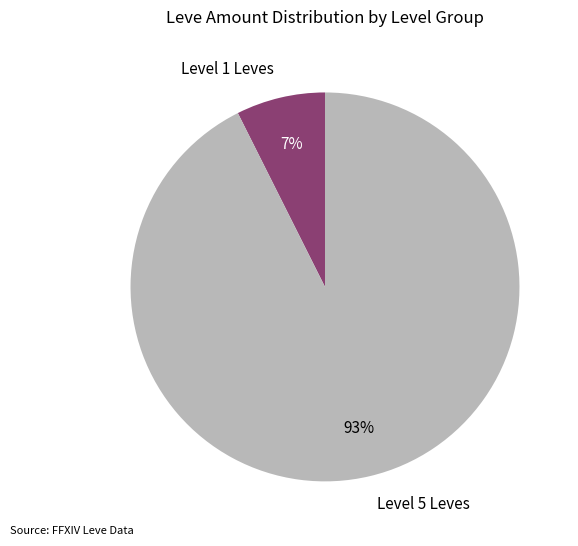

Which slice is the largest?

Level 5 Leves